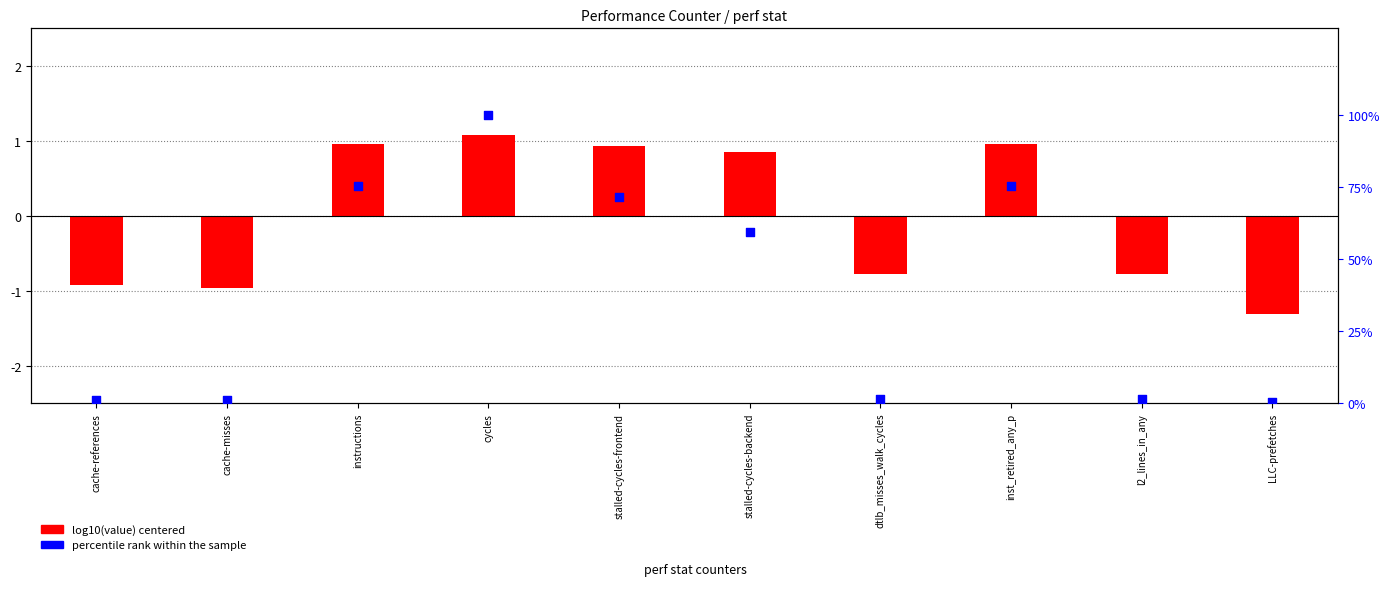

At how many categories does at least one series exceed 99?

1